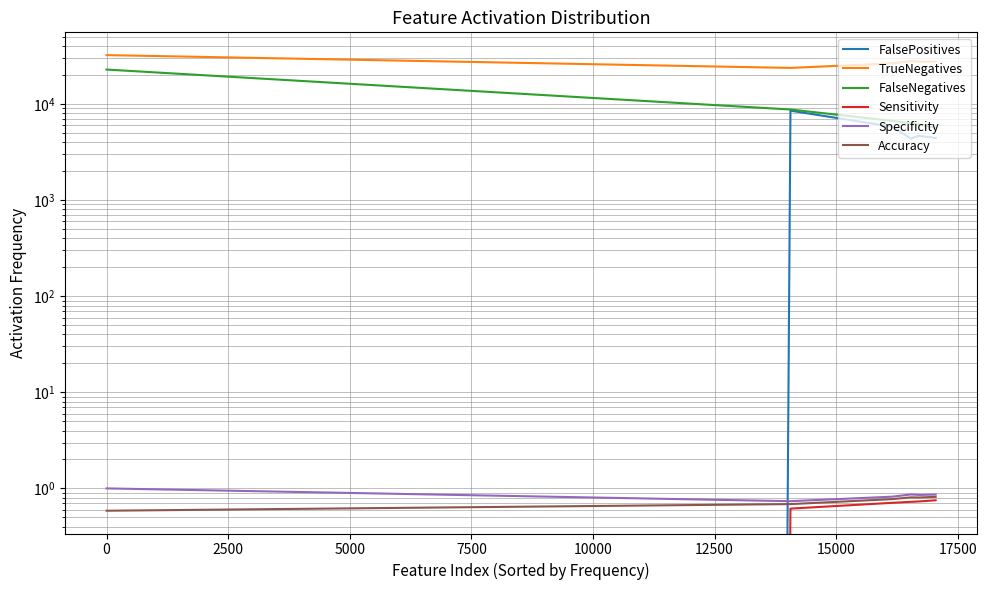

Does the chart have visible grid lines?

Yes